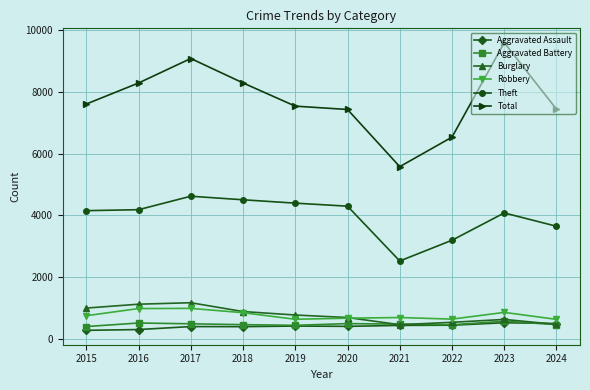

What is the difference between the highest and lowest values at 2024?

6971